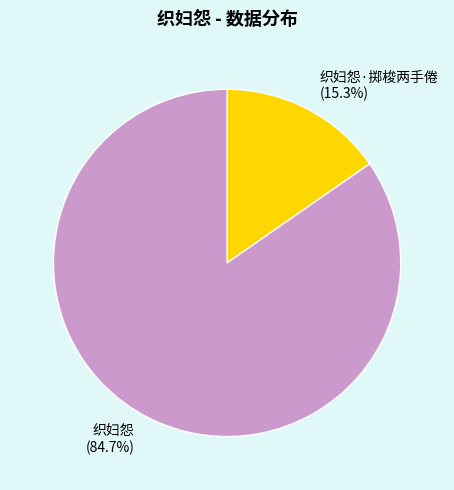

Rank the categories by value from lowest to highest.

织妇怨·掷梭两手倦, 织妇怨